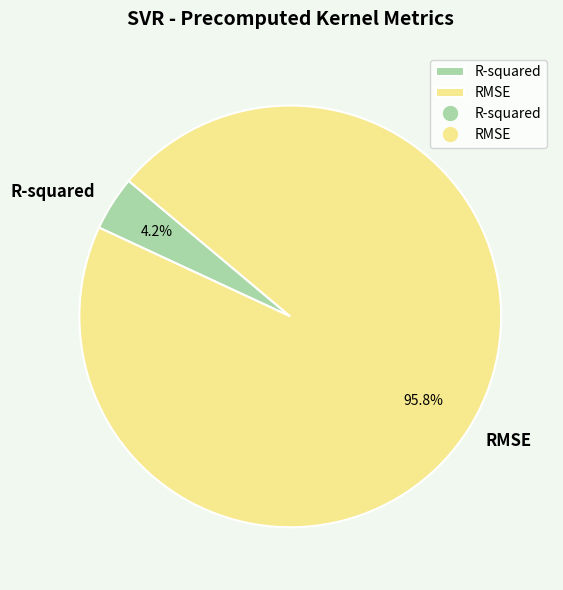

How many slices are in this pie chart?

2